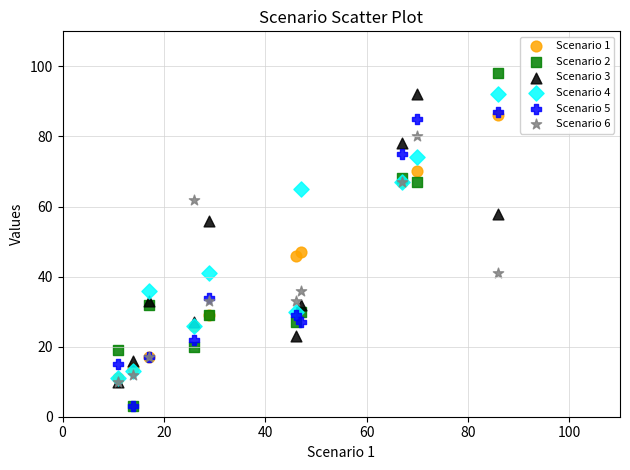

Which series has the largest Y range (max minus min)?

Scenario 2